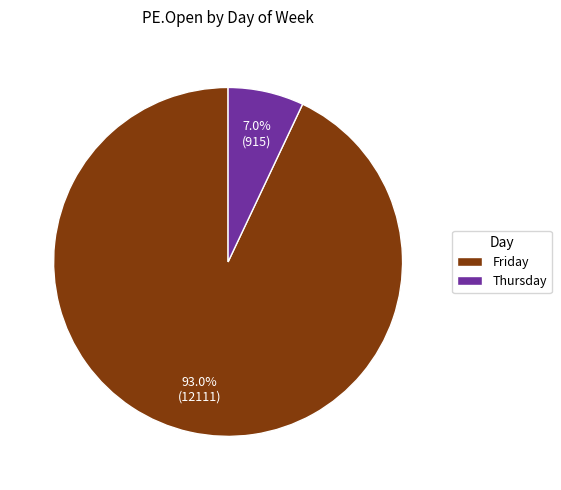

What percentage is NOT represented by Friday?

7.0%